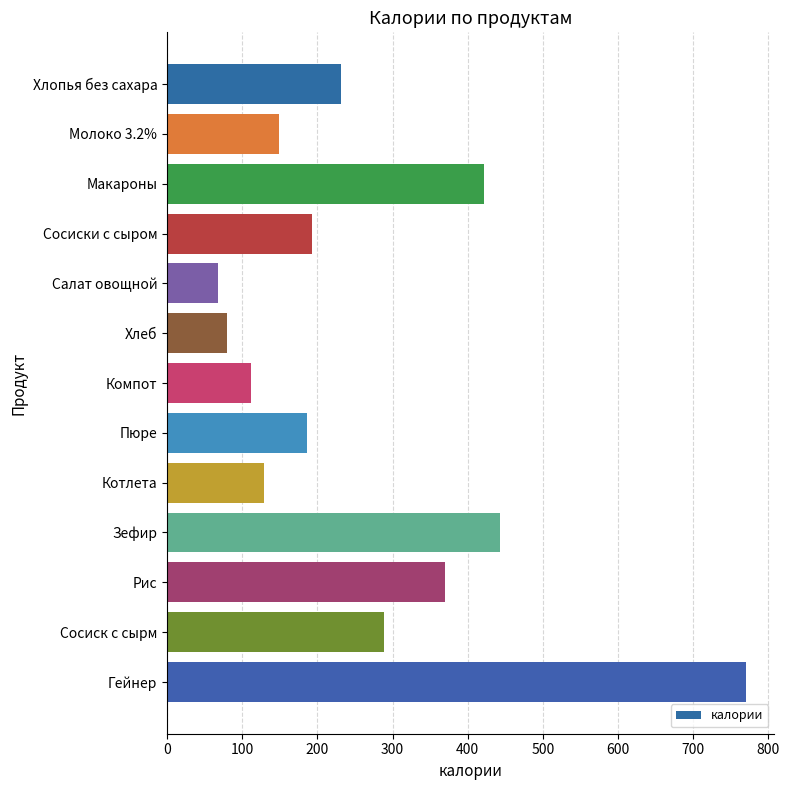

Reading top to bottom, what are all the values shown in this chart?

232.0	149.0	421.9	192.4	67.8	79.2	112.0	186.0	128.7	442.8	369.6	288.6	769.5